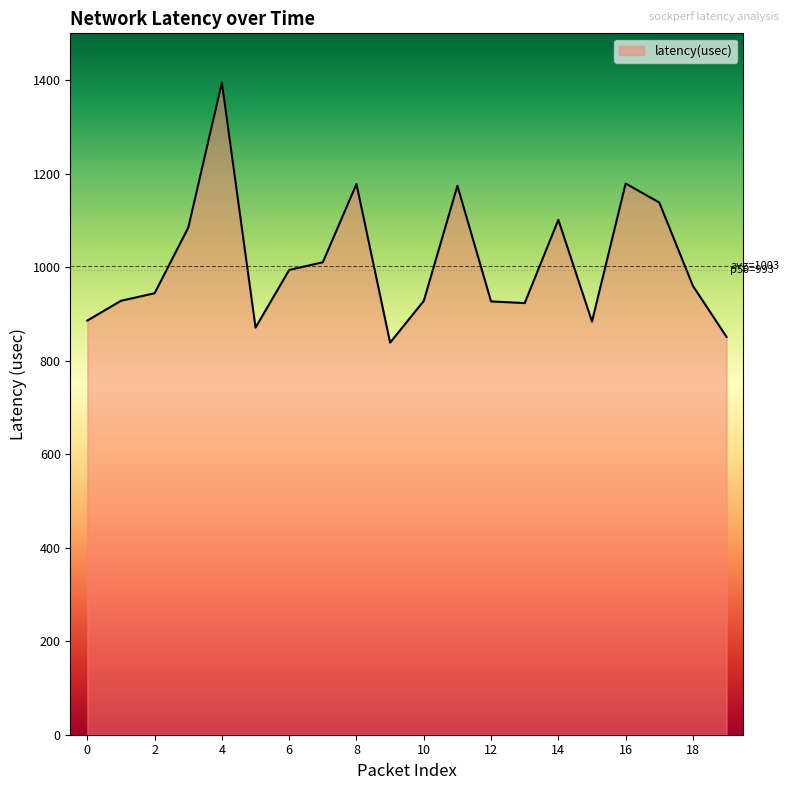

What is the greatest value displayed?

1394.6